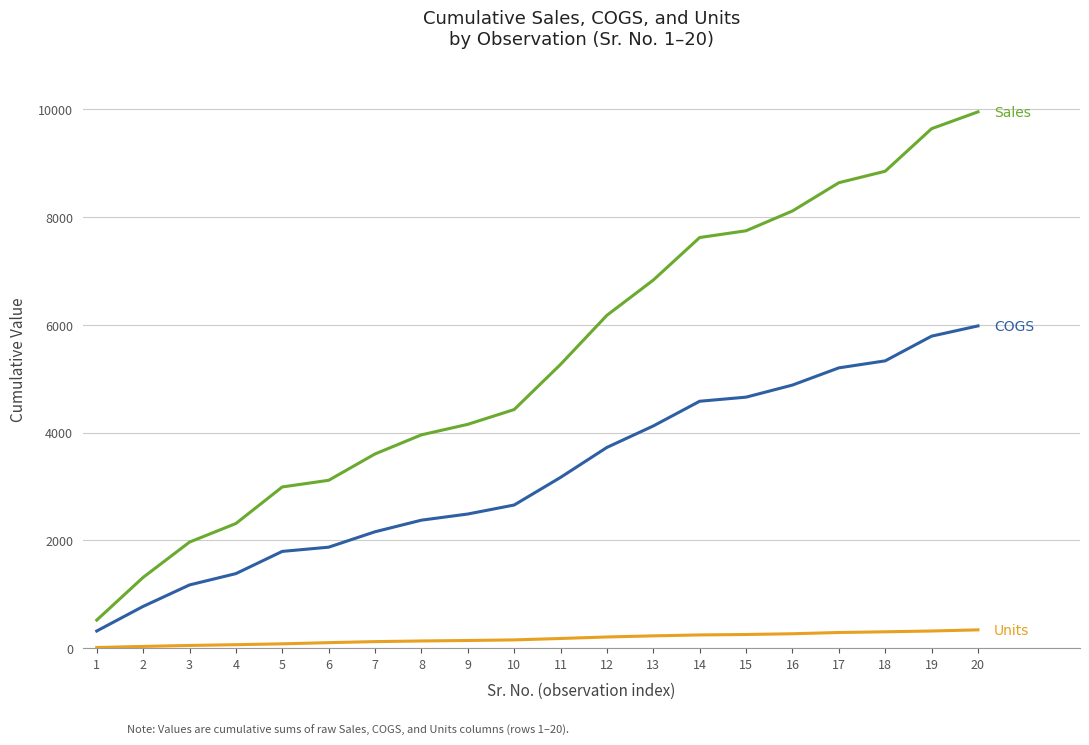

What is the maximum value shown in the chart?

9947